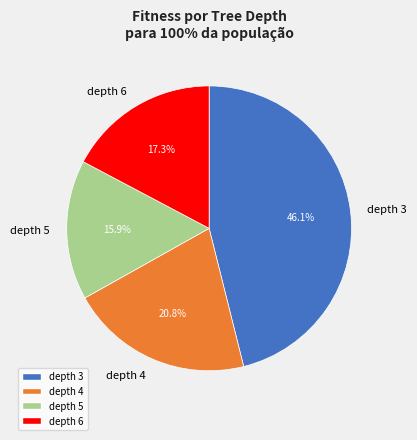

Which slice is the largest?

depth 3